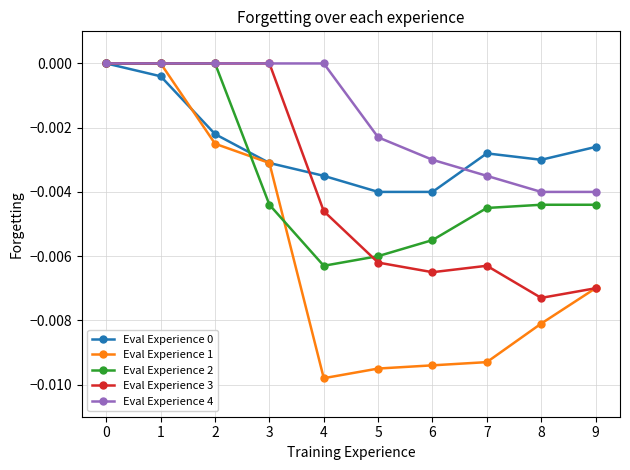

True or false: Eval Experience 0 has more than 2 points higher than both neighbors.

False